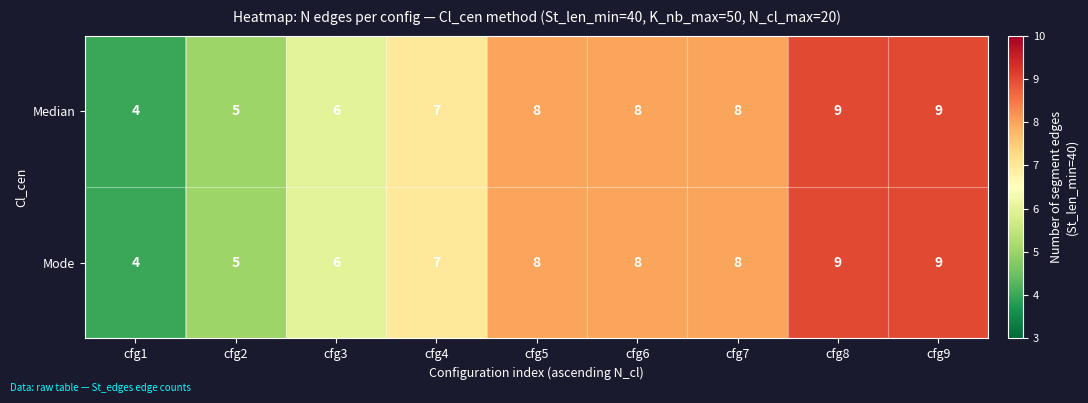

What is the average value of the Median series?

7